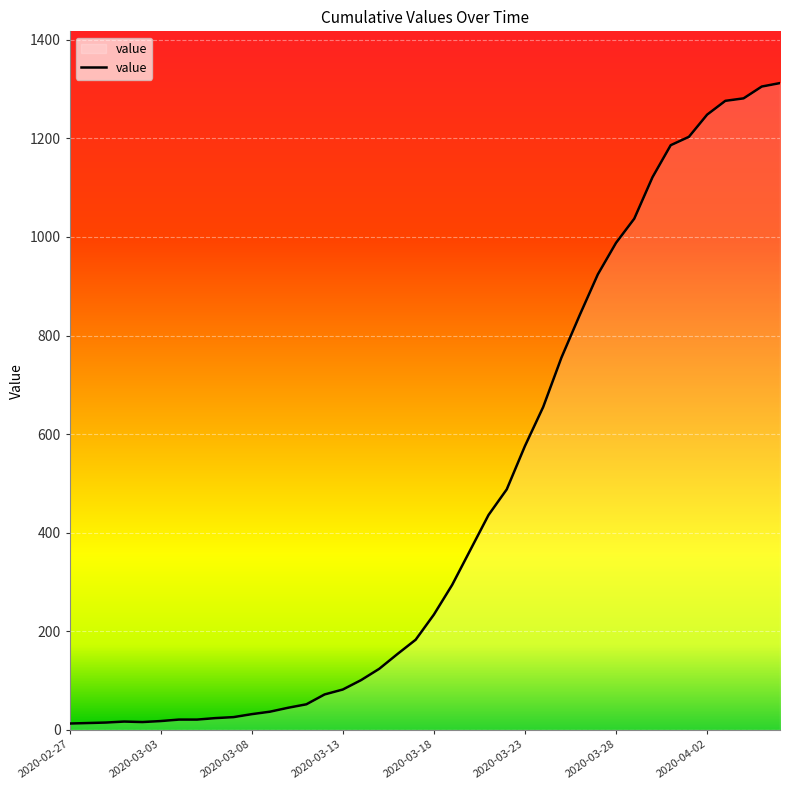

What is the maximum value shown in the chart?

1312